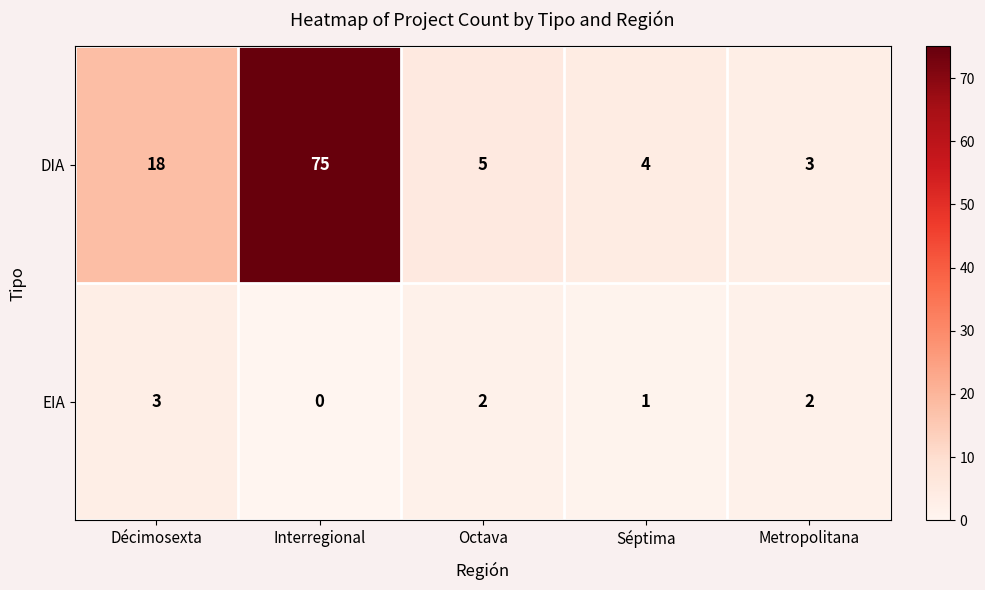

Which series has the largest total across all categories?

DIA